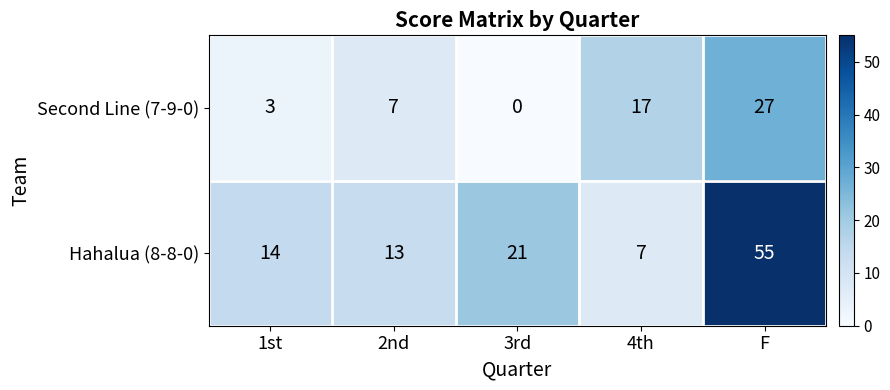

How many categories are shown in the chart?

5